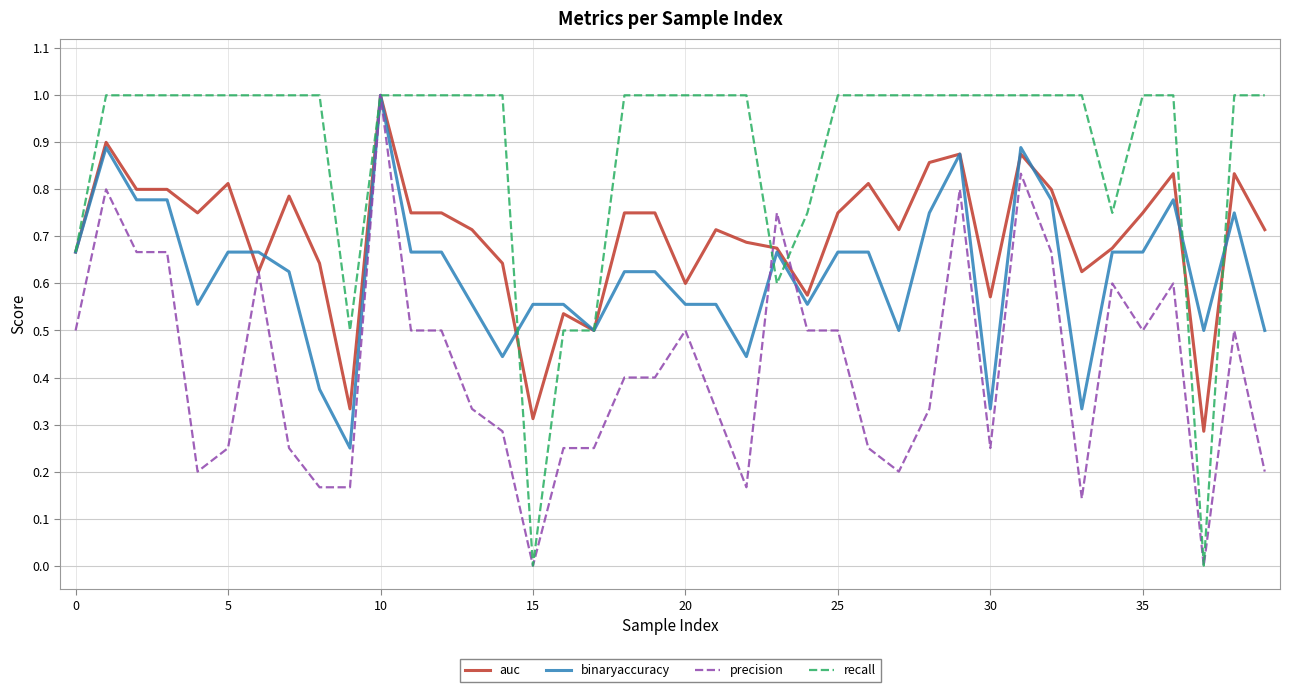

Which series has the largest total across all categories?

recall